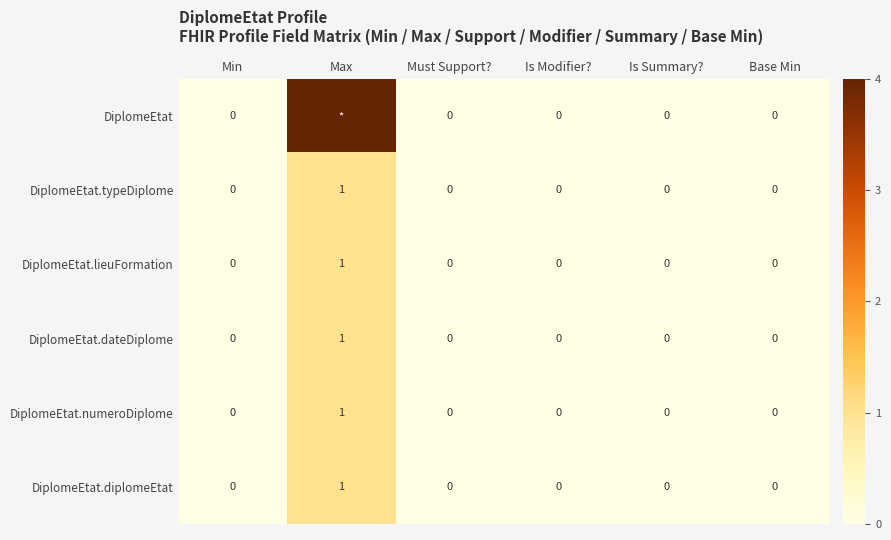

Count the DiplomeEtat.lieuFormation values in the range 0 to 1.

6